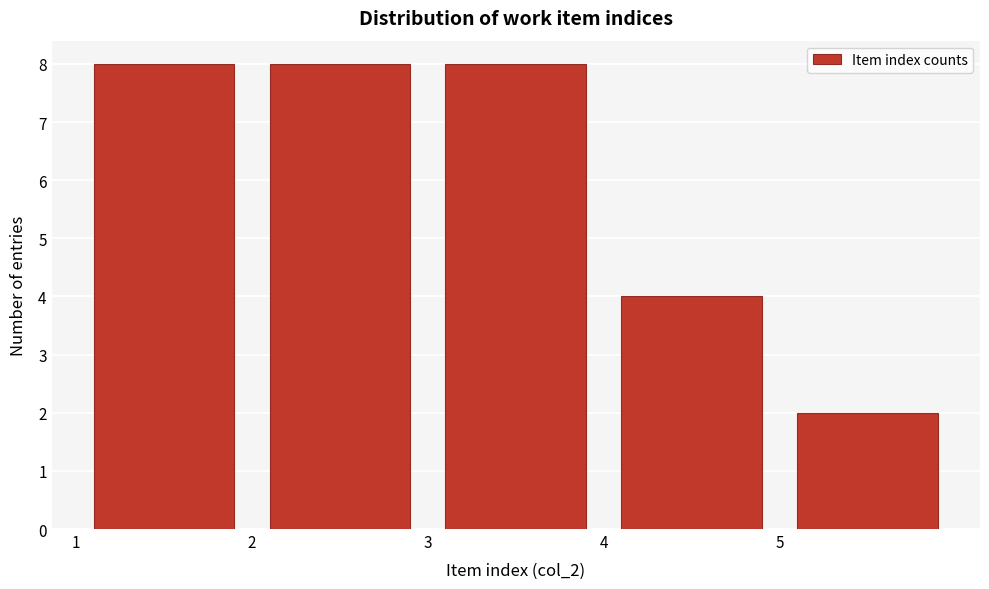

How tall is the bar that spans 3 to 4 on the x-axis? The values are not printed on the chart, so give them approximately, as read against the axis.

8